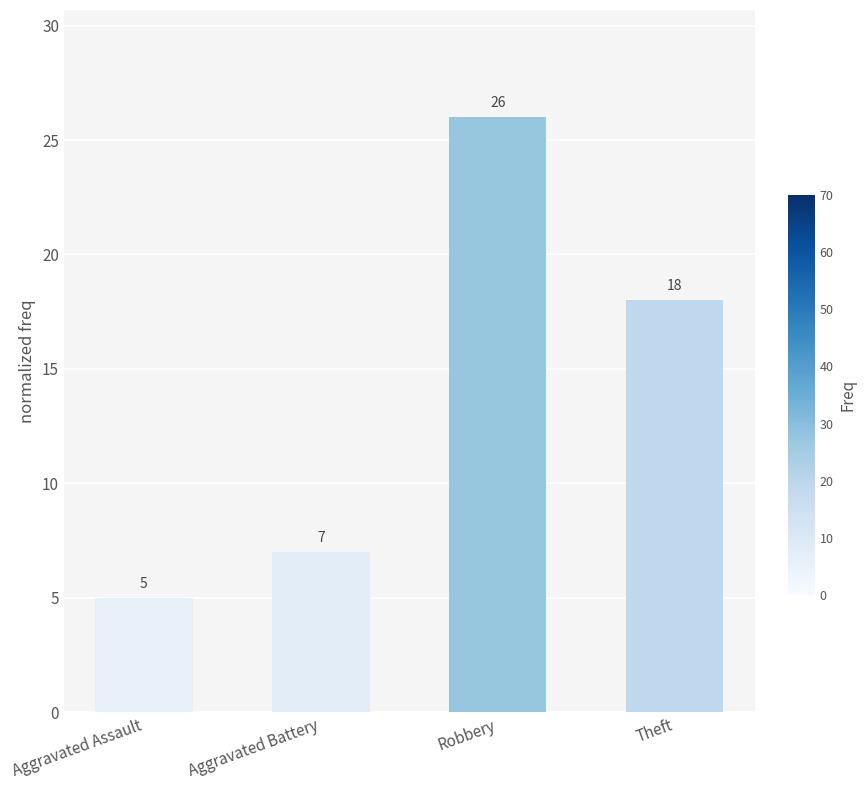

Read the value at Aggravated Battery, to the nearest 10.

10